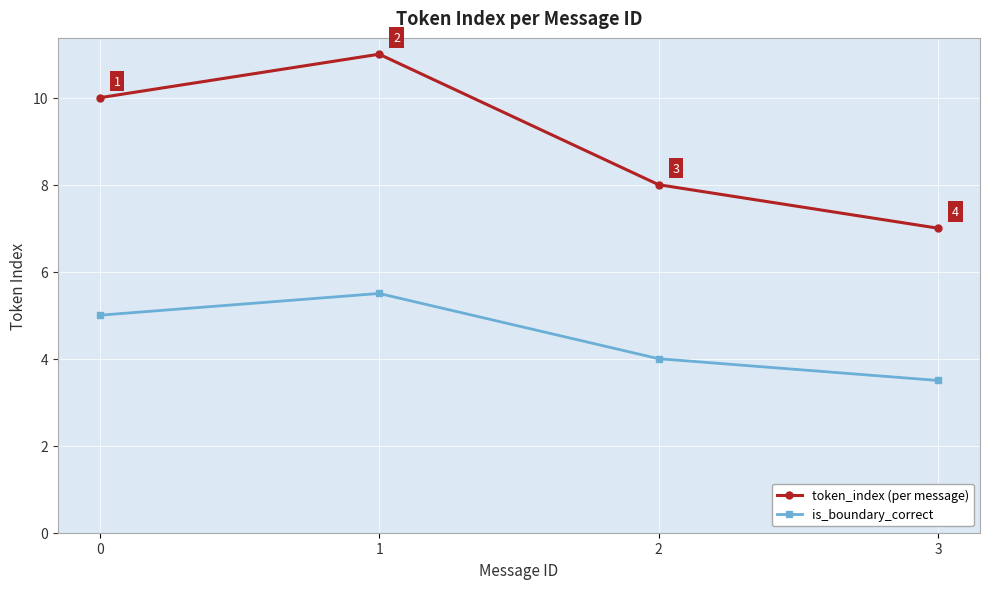

Rank the series at 2 from lowest to highest value.

is_boundary_correct, token_index (per message)